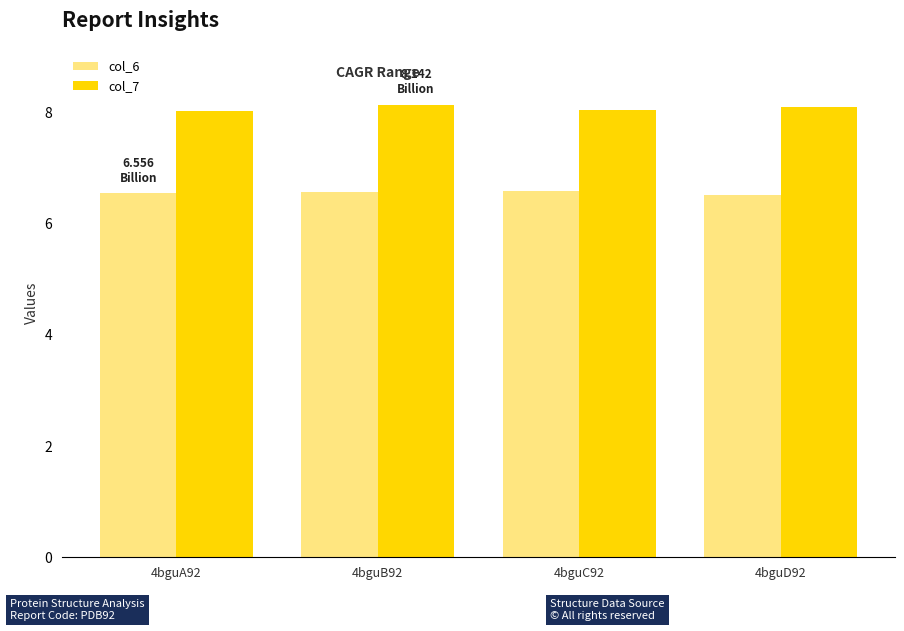

What is the total value across all series at 4bguB92?

14.7